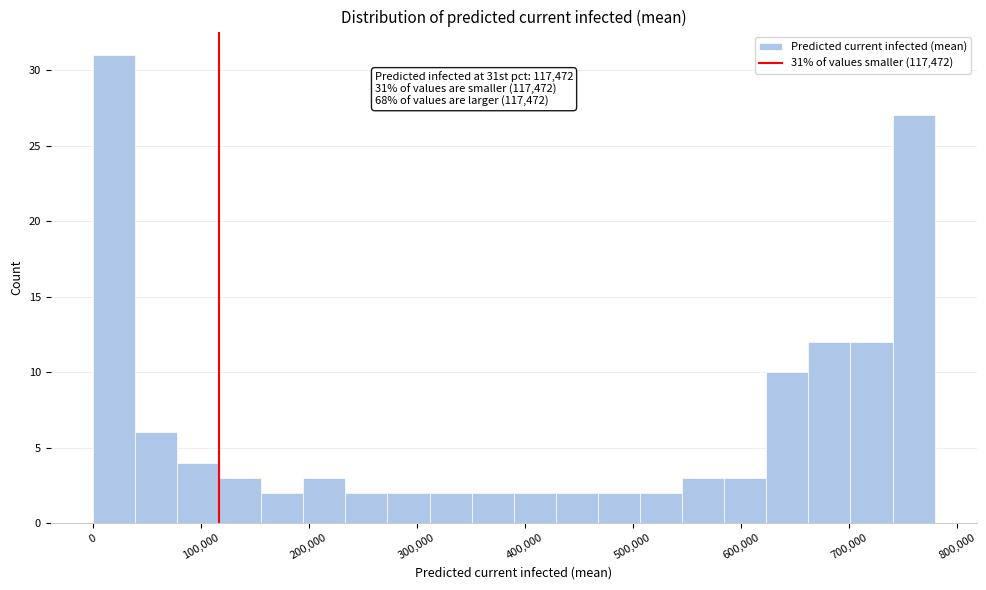

Read against the x-axis, roughly where is the centre of the tallest bar?

20000